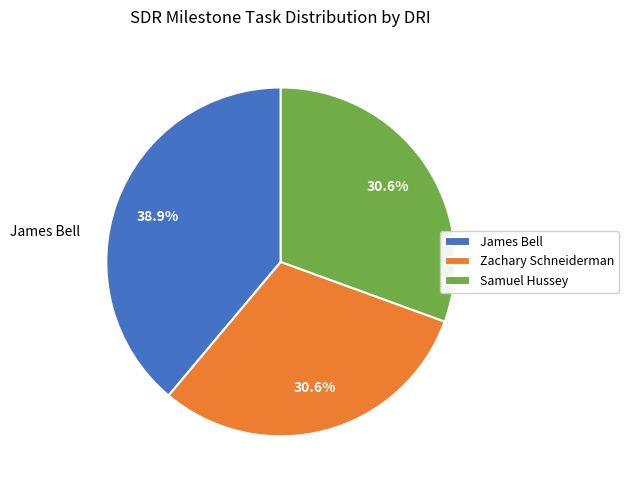

Which has a higher value, Samuel Hussey or James Bell?

James Bell